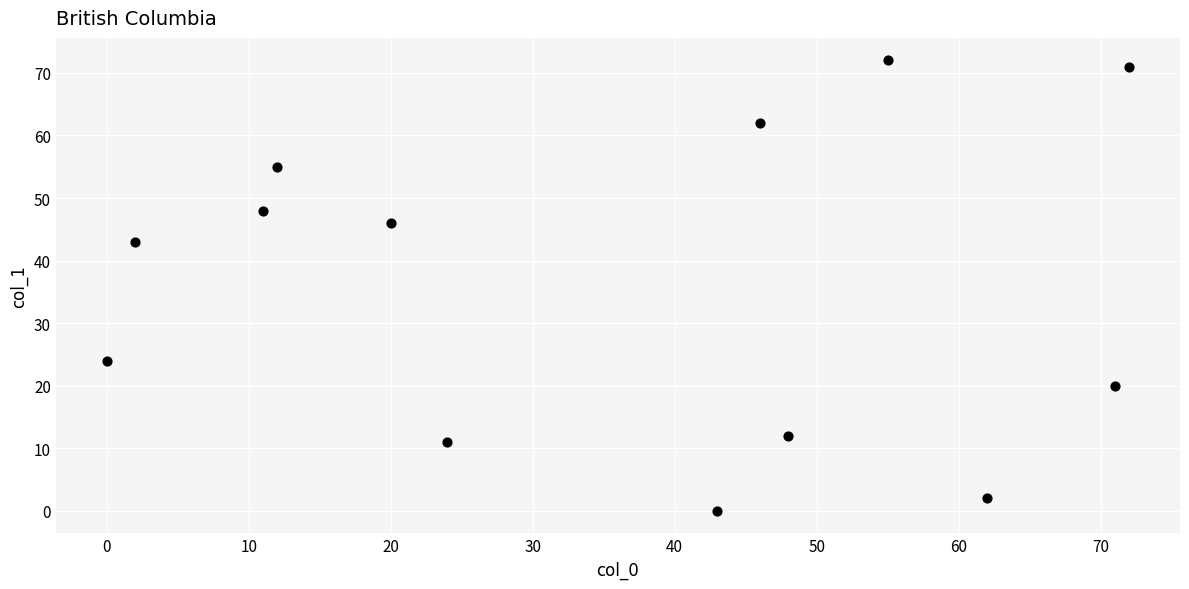

What Y value in the scatter plot is closest to 36?

43